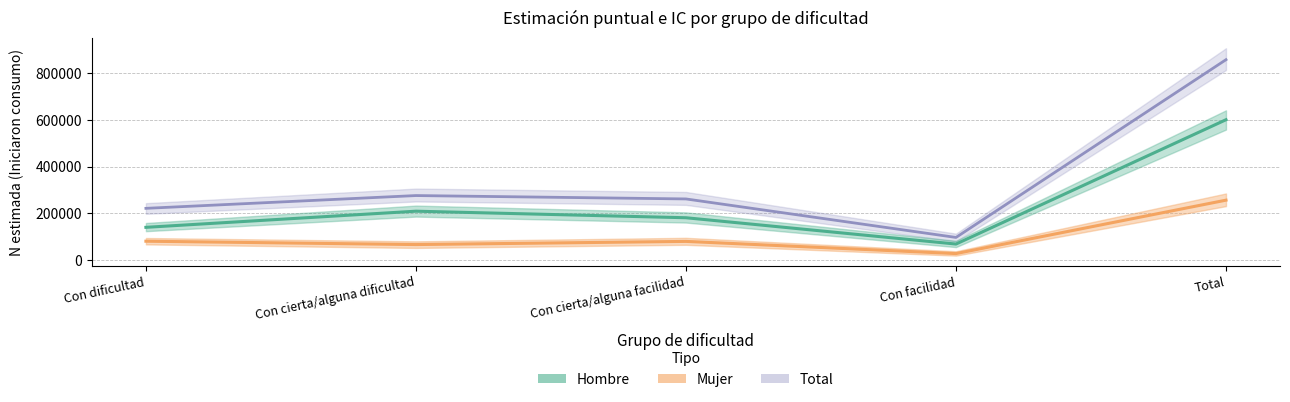

Reading right to left, what are all the values shown in this chart?

Total: 858619	97447	262318	276796	222059
Hombre: 601529	69111	181809	209863	140746
Mujer: 257090	28335	80509	66933	81313